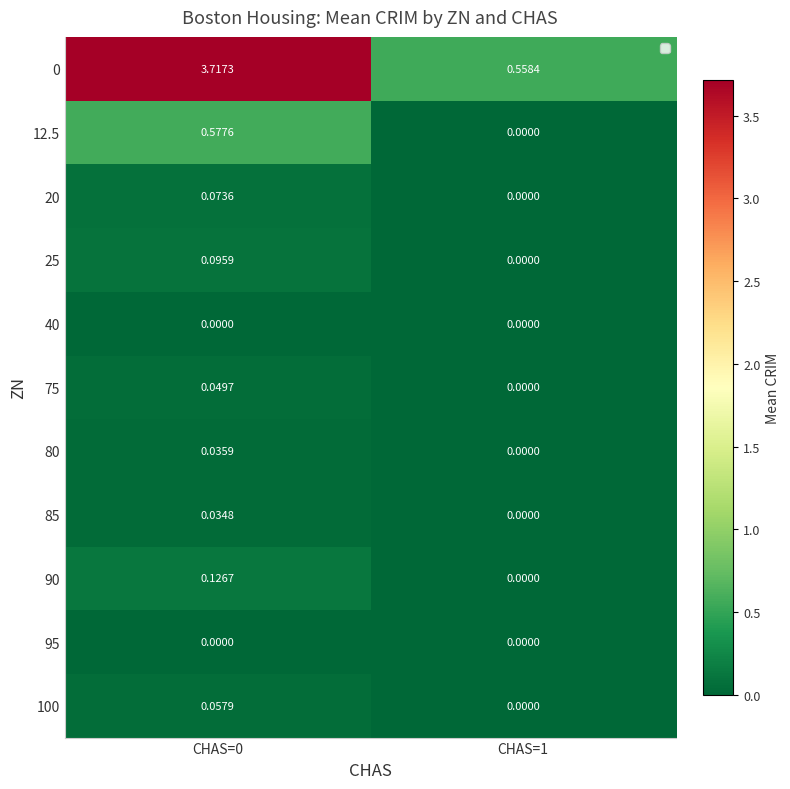

Is the value of 0 at CHAS=0 greater than the value of 25 at CHAS=0?

Yes